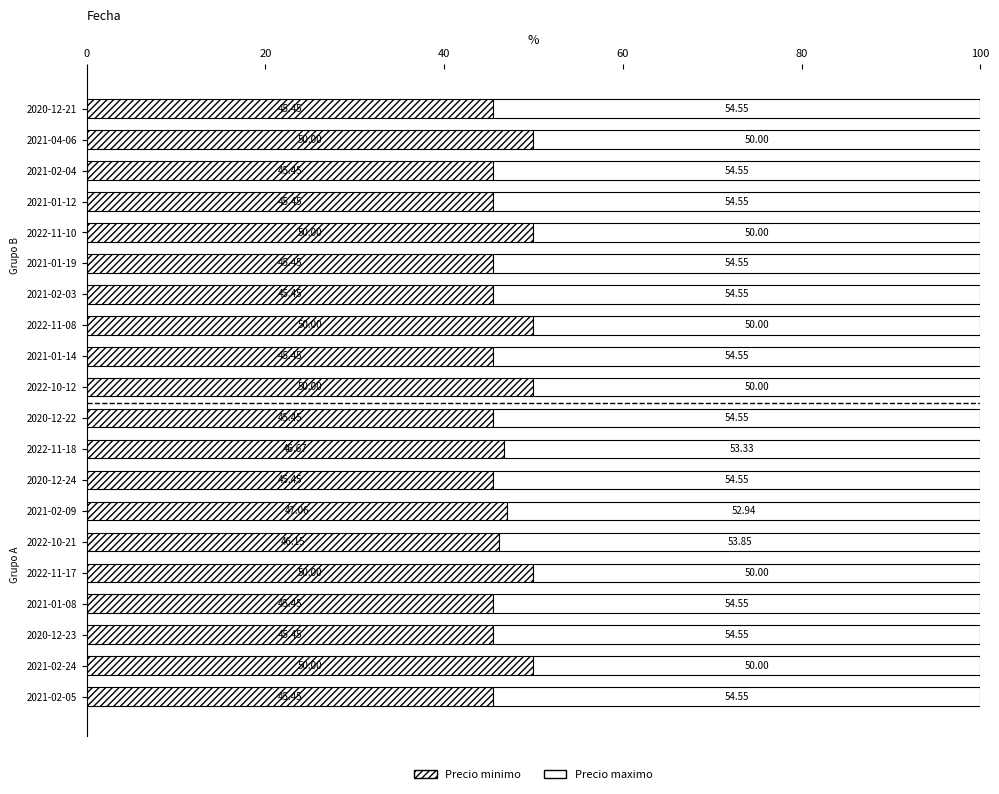

Count the number of data series in this chart.

2